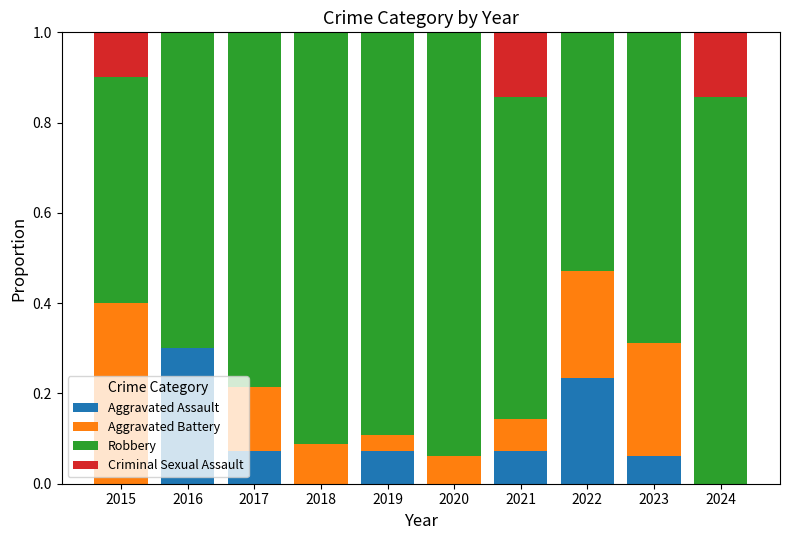

The Aggravated Assault series shows 0.0 at 2019. True or false?

False